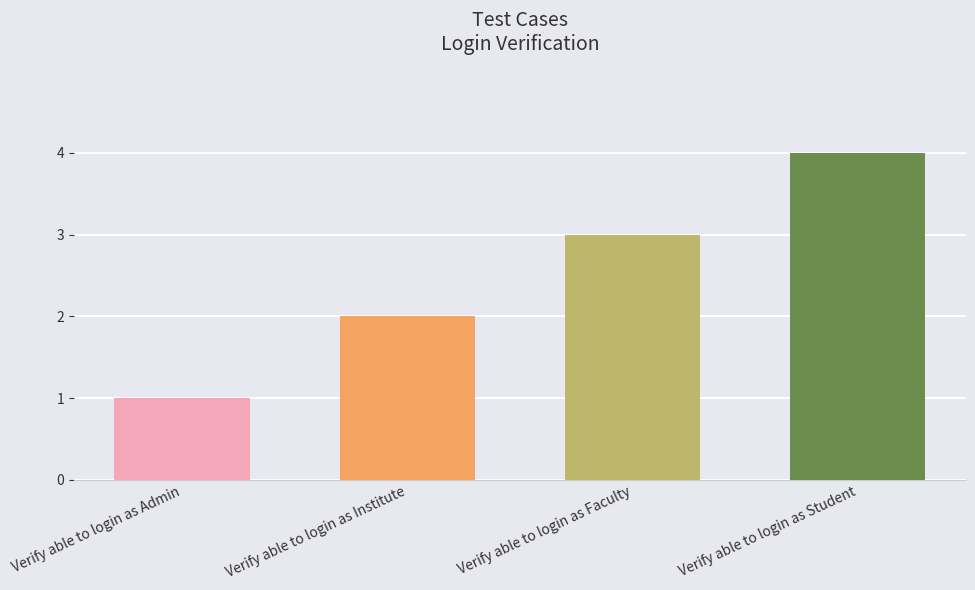

Rank the categories by value from lowest to highest.

Verify able to login as Admin, Verify able to login as Institute, Verify able to login as Faculty, Verify able to login as Student